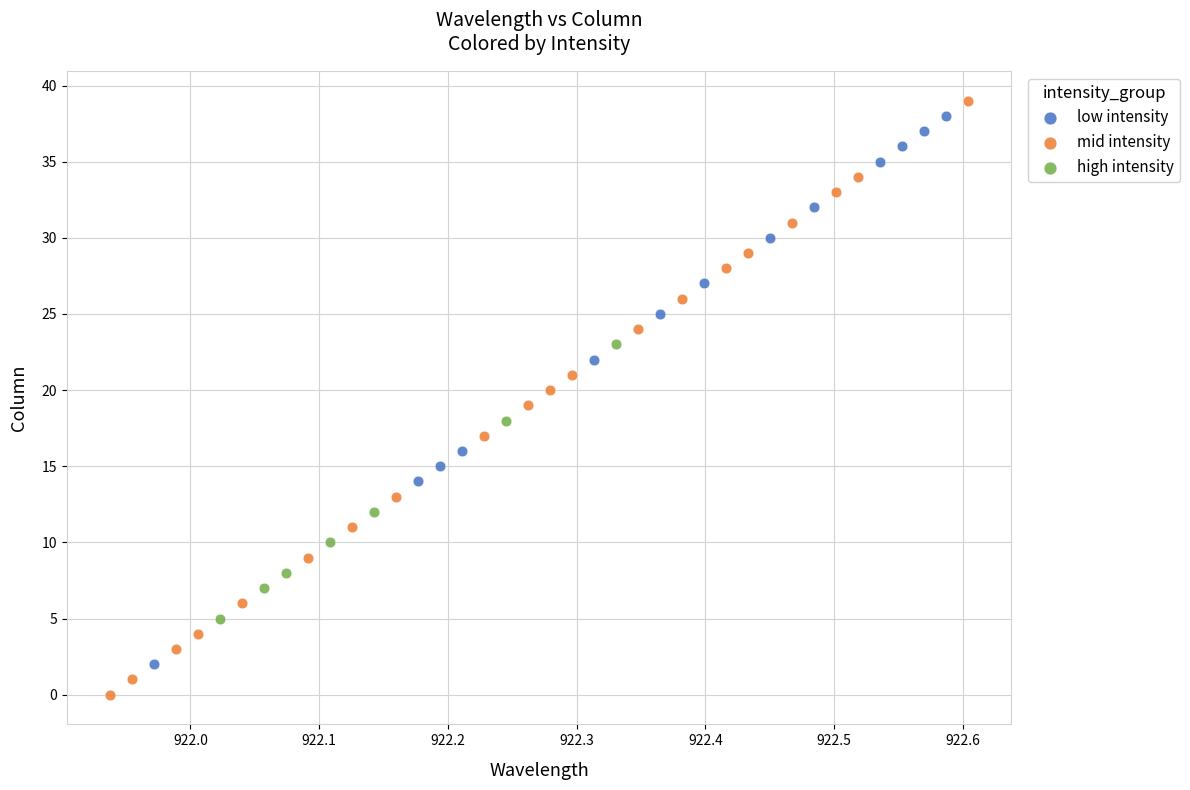

Which series reaches the minimum Y coordinate?

mid intensity